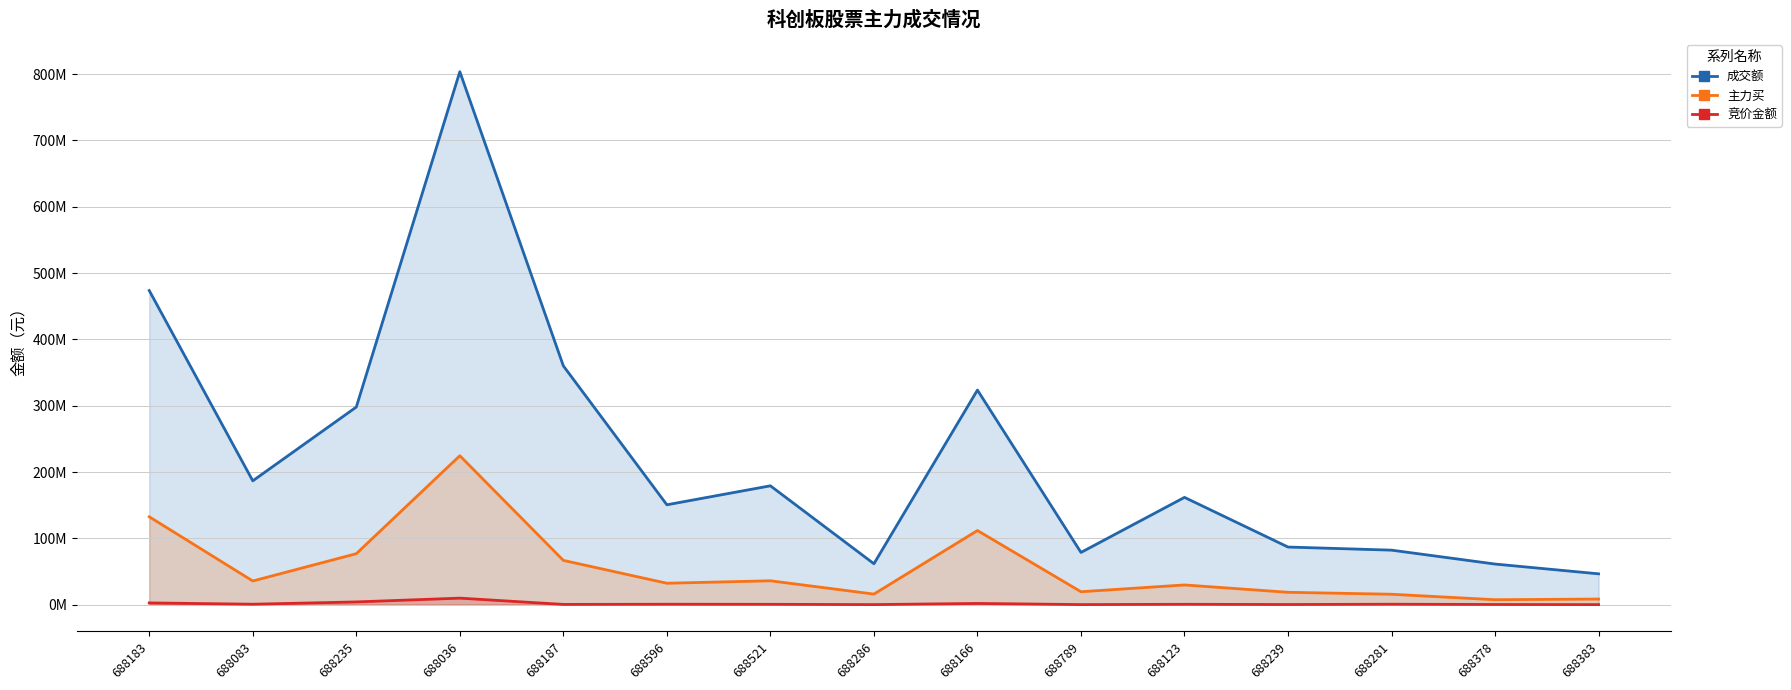

Which series has the largest total across all categories?

成交额